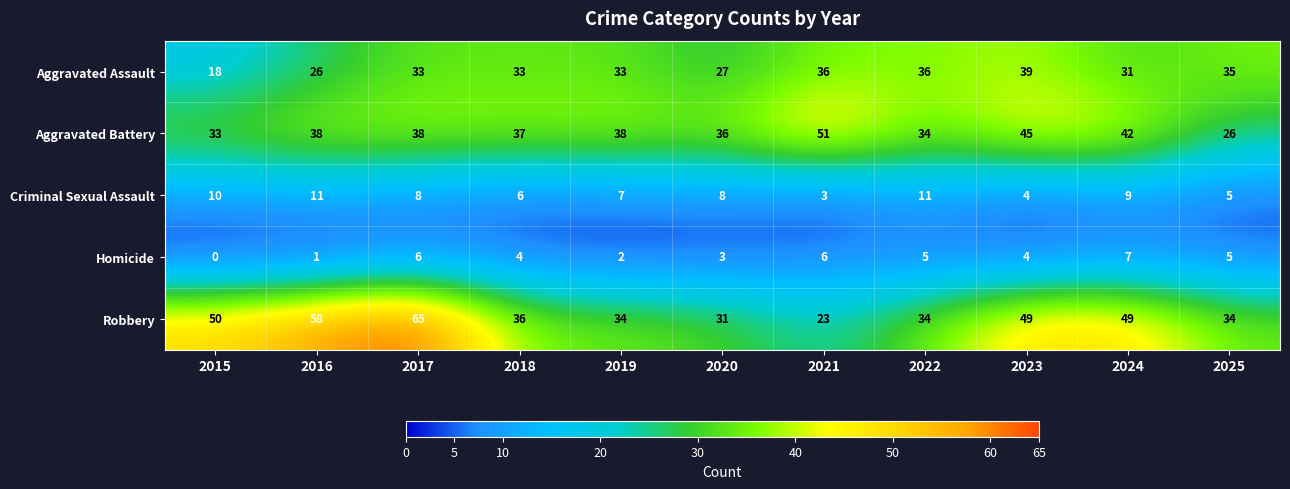

True or false: Criminal Sexual Assault has a value of 11 at 2016.

True